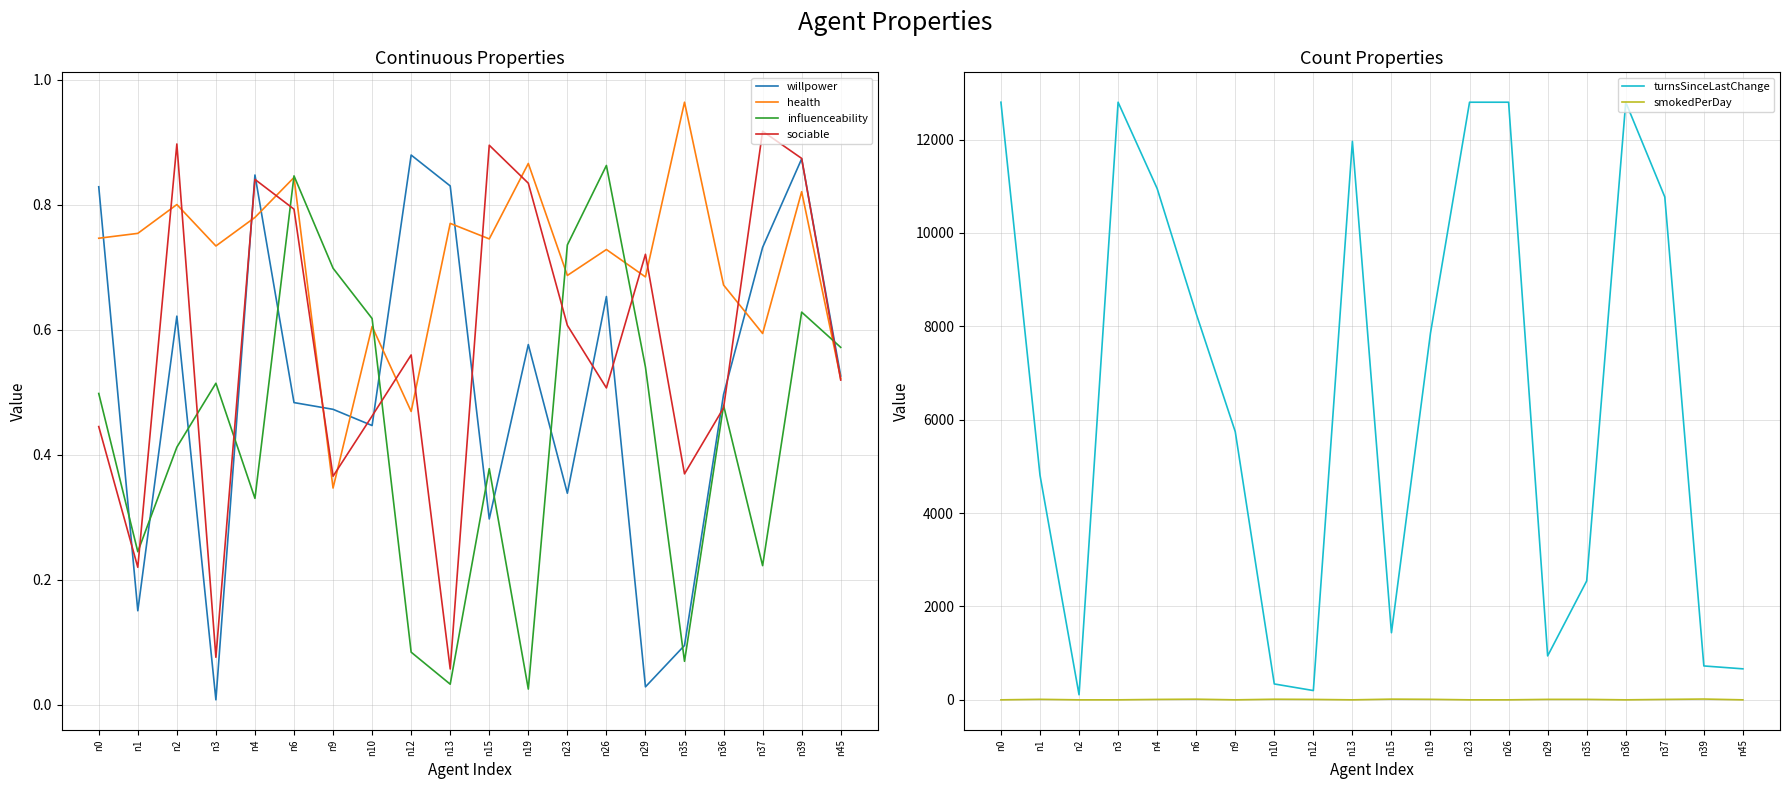

Which series changed the most between n12 and n19?

turnsSinceLastChange